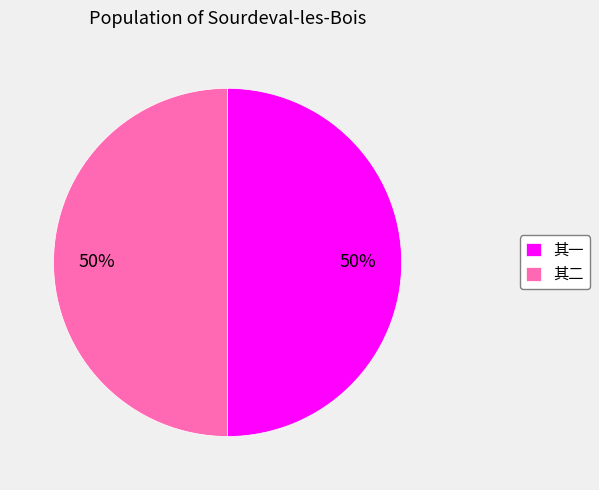

To the nearest percent, what portion does 其一 represent?

50%